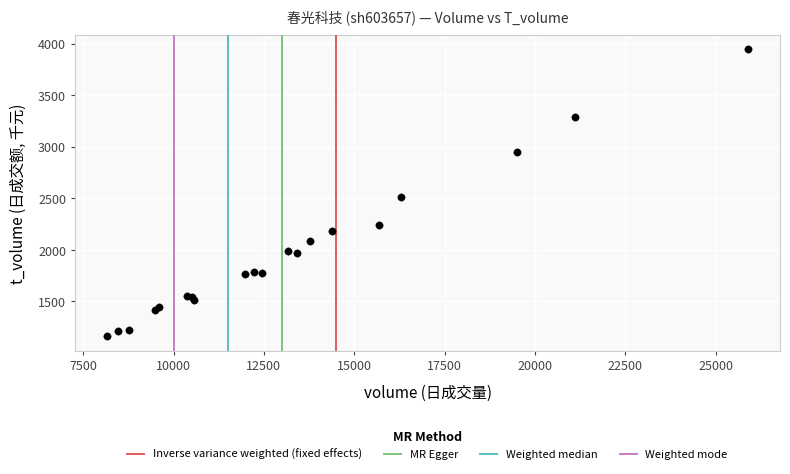

What Y value in the scatter plot is closest to 2553?

2513